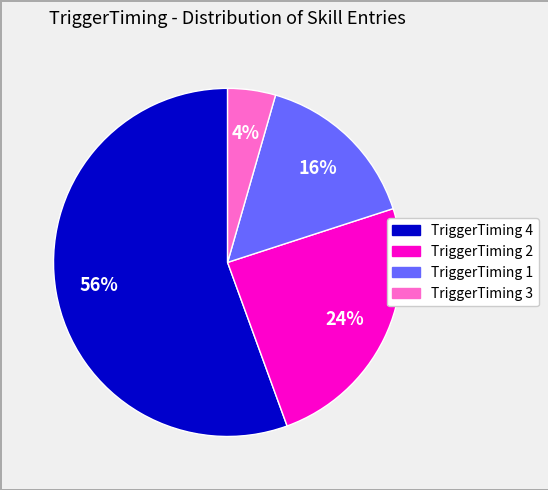

To the nearest percent, what is the average slice percentage?

25%